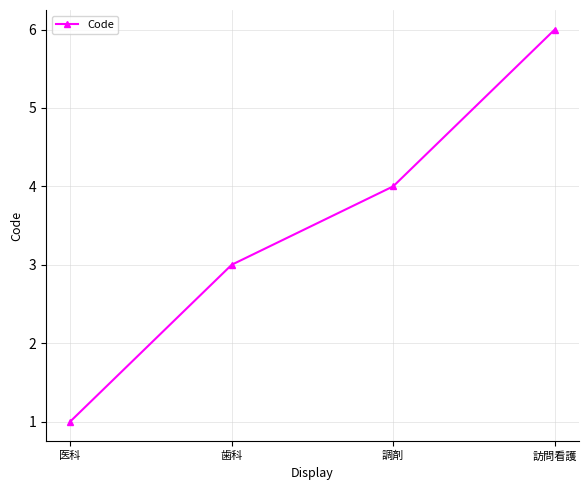

What is the maximum value shown in the chart?

6